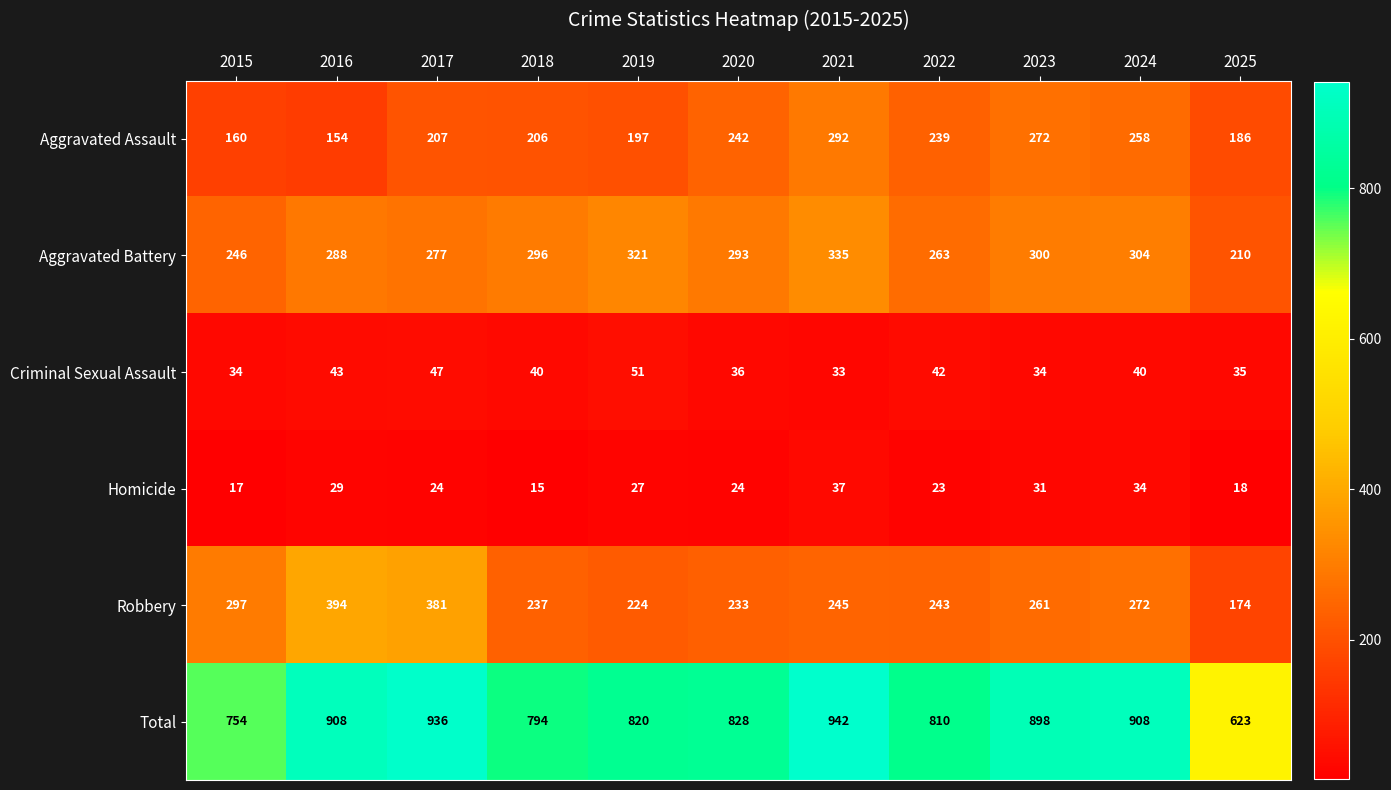

List the series in order of their peak value, highest first.

Total, Robbery, Aggravated Battery, Aggravated Assault, Criminal Sexual Assault, Homicide